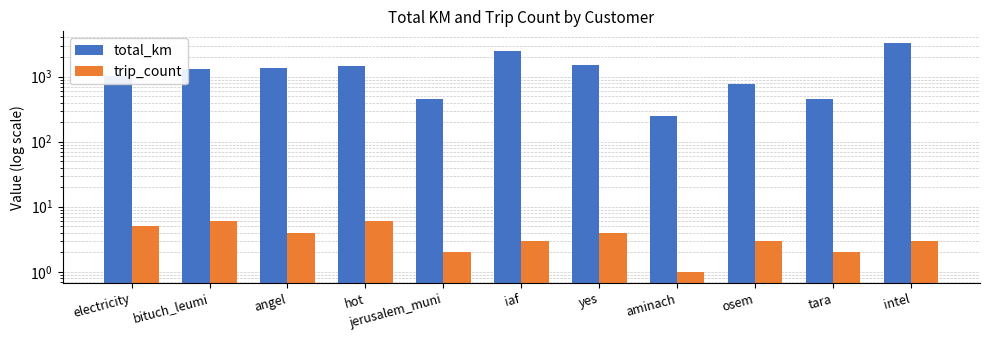

What is the label of the 10th bar from the right?

bituch_leumi